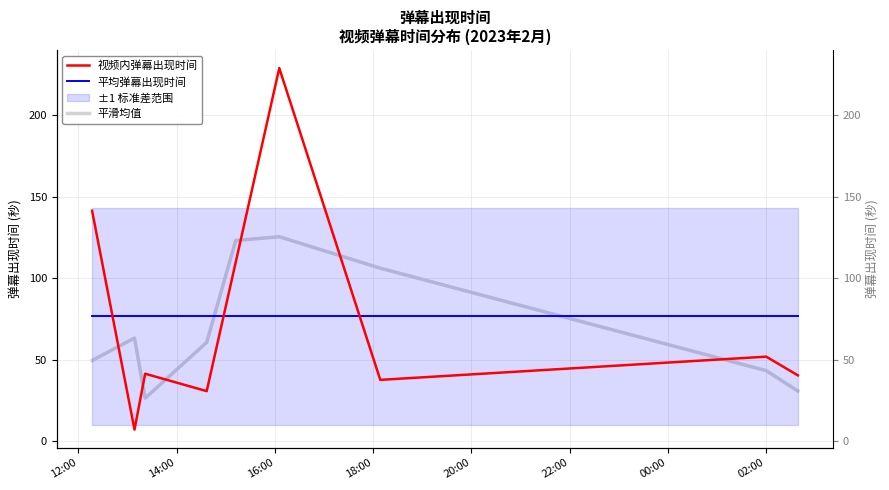

In 视频内弹幕出现时间, how many points are lower than both neighbors (excluding endpoints)?

3